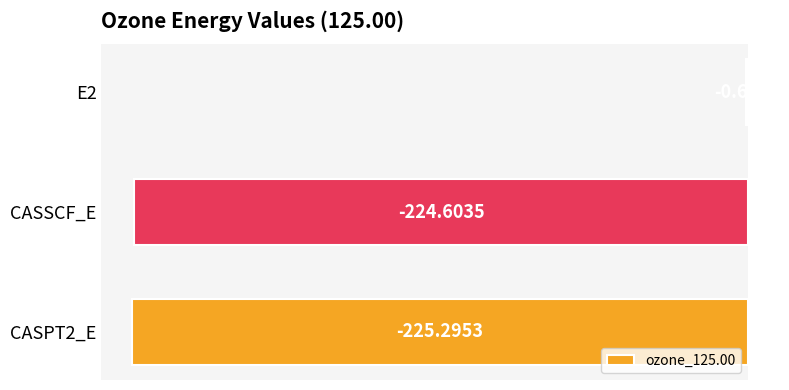

Which has a higher value, CASPT2_E or E2?

E2